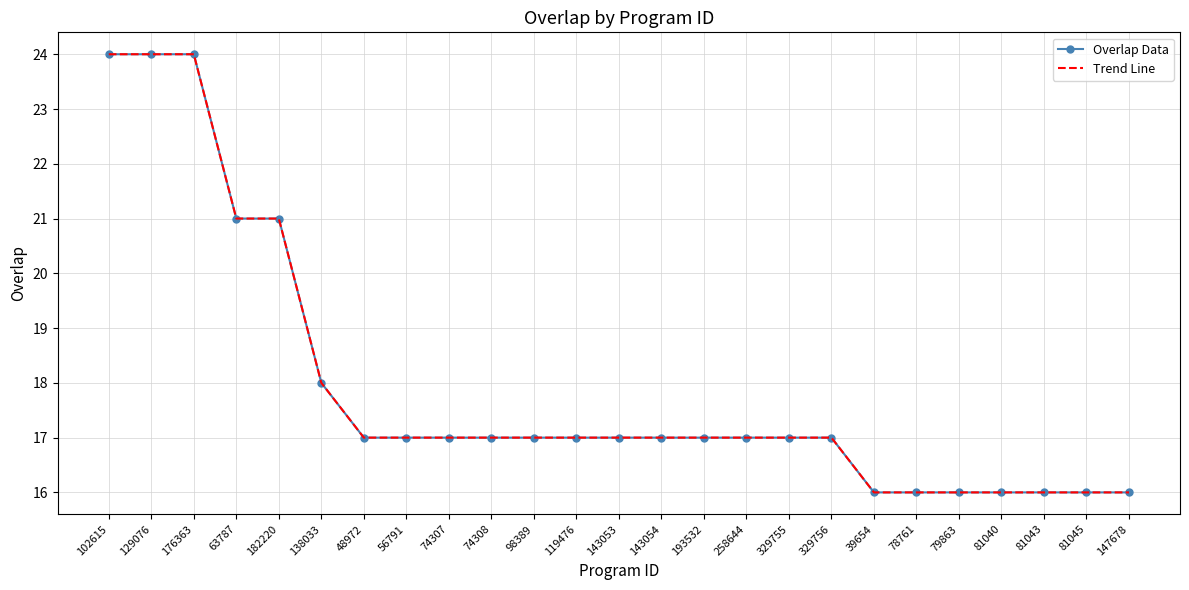

What is the label of the 25th point from the right?

102615